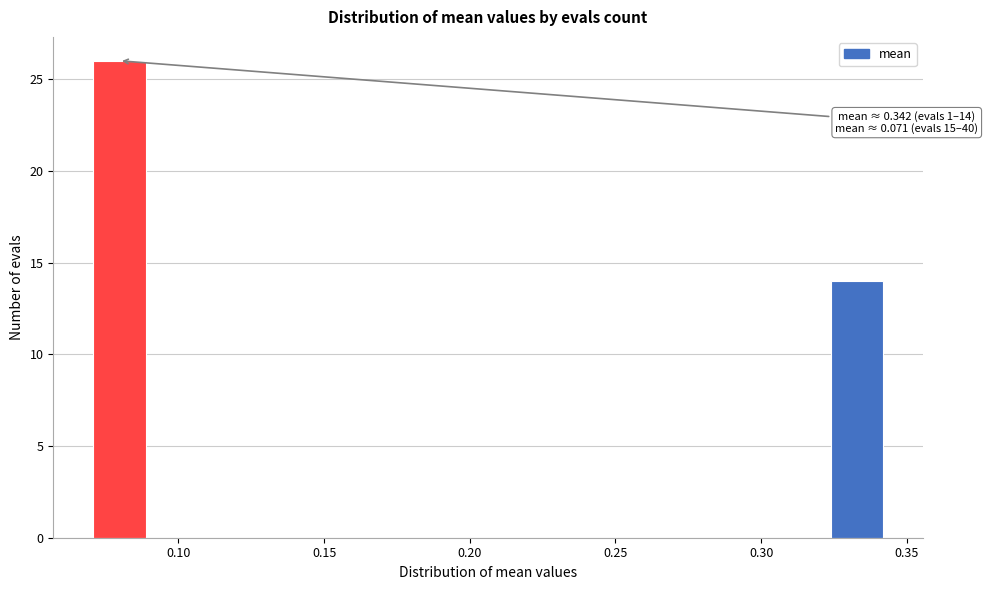

Read against the x-axis, roughly where is the centre of the tallest bar?

0.080